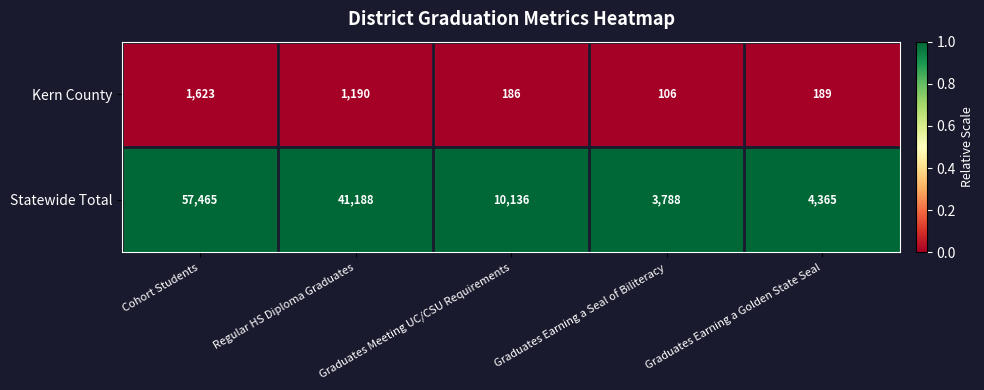

Which series changed the most between Cohort Students and Graduates Earning a Seal of Biliteracy?

Statewide Total